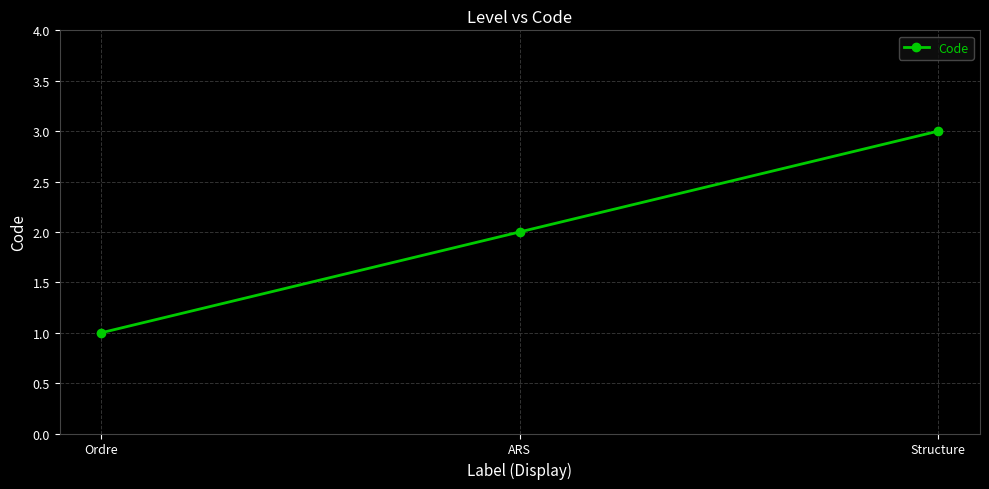

How many data points are less than 2?

1